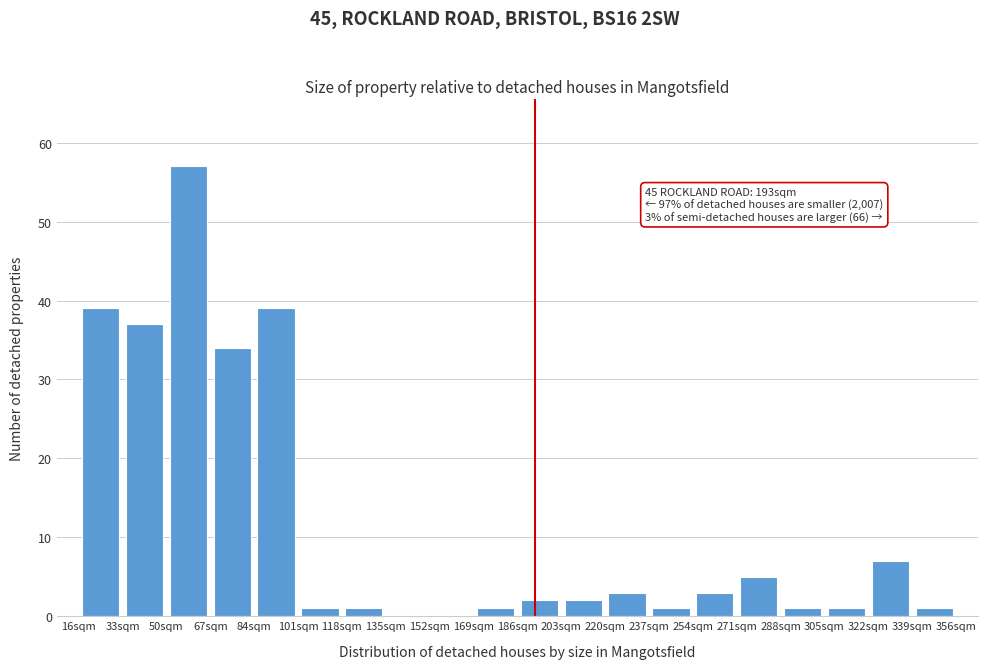

Which range on the x-axis has the tallest bar?

50 to 67